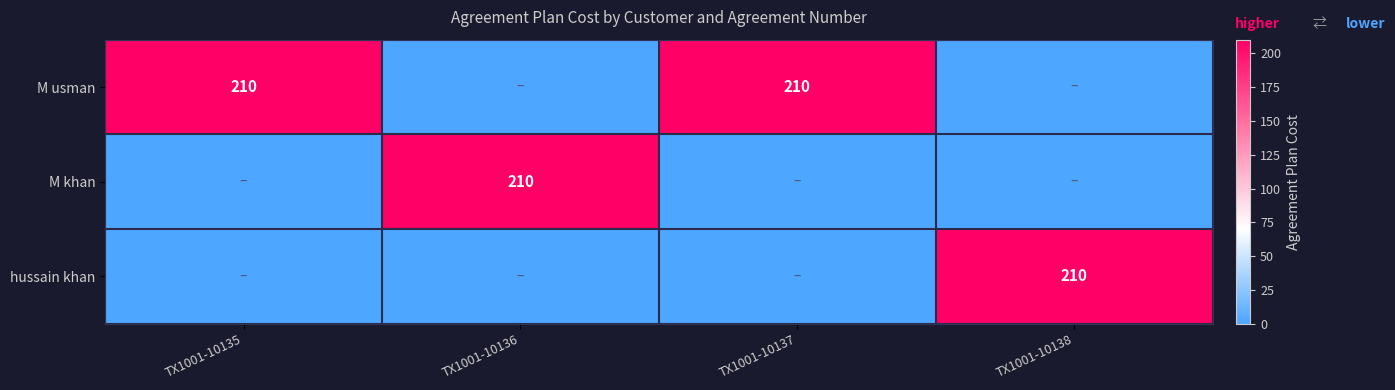

Is it true that M usman equals 210 at TX1001-10135?

True